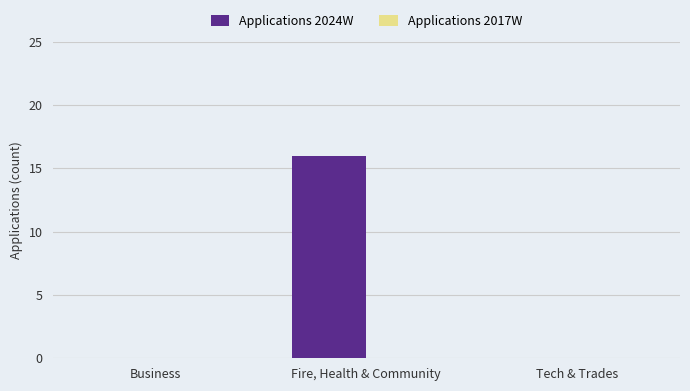

What is the sum of all values?

16